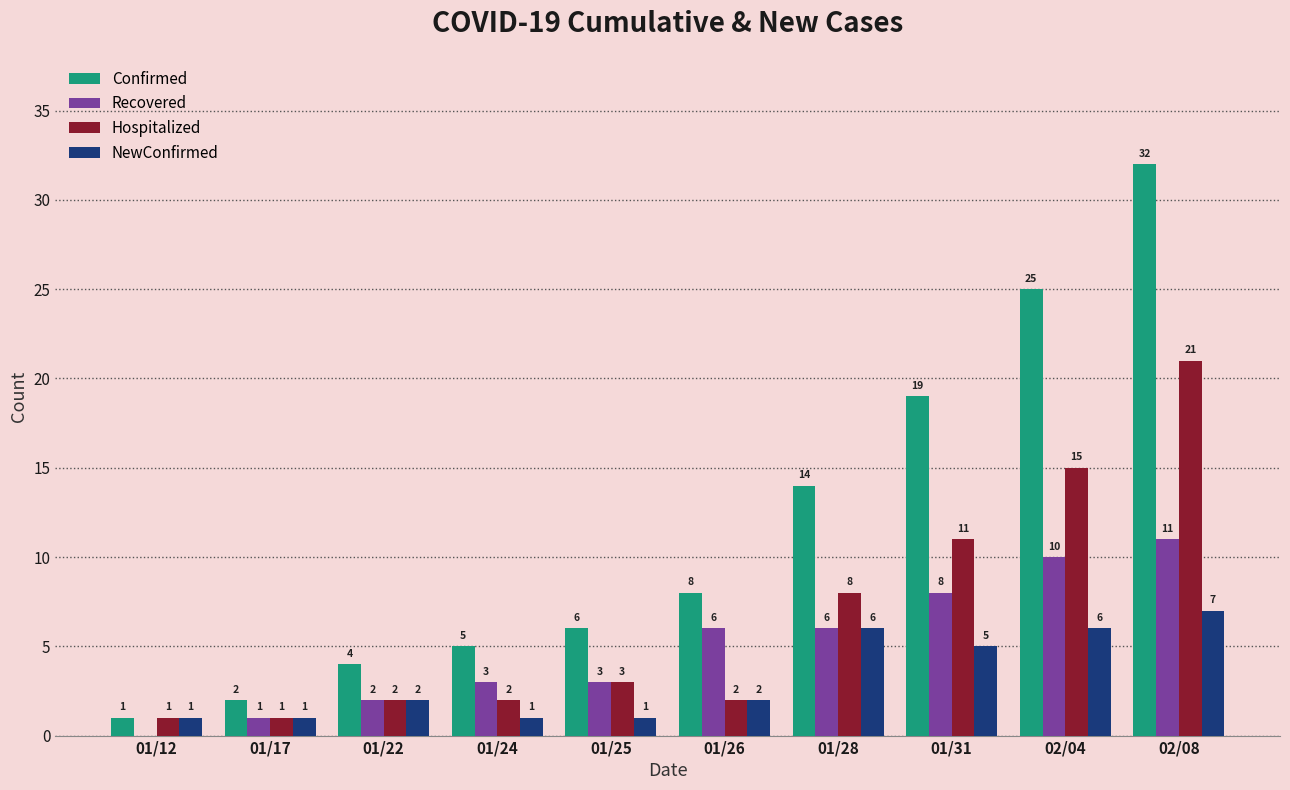

How many NewConfirmed values are between 1 and 6?

9